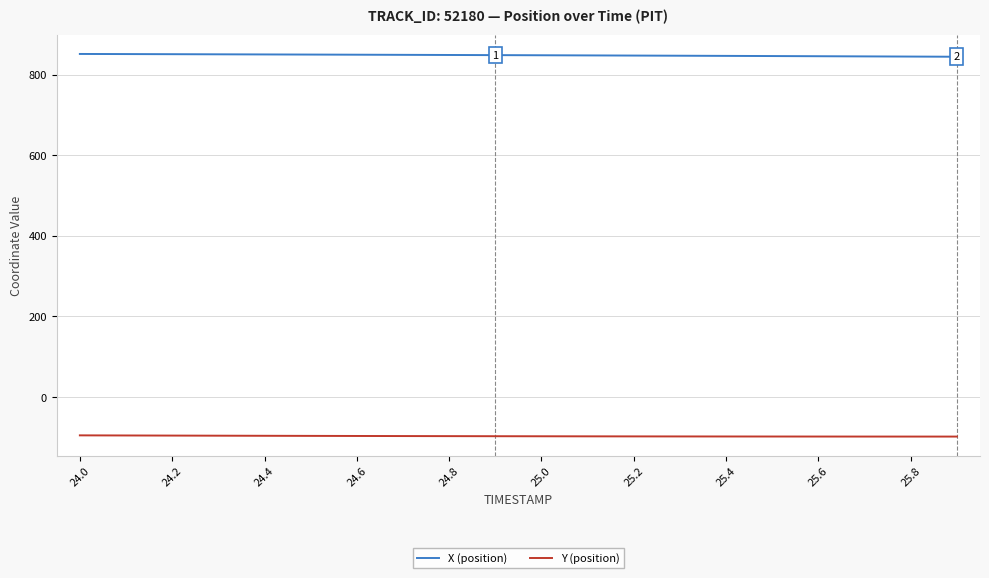

What are all the series names shown in the legend?

X (position), Y (position)